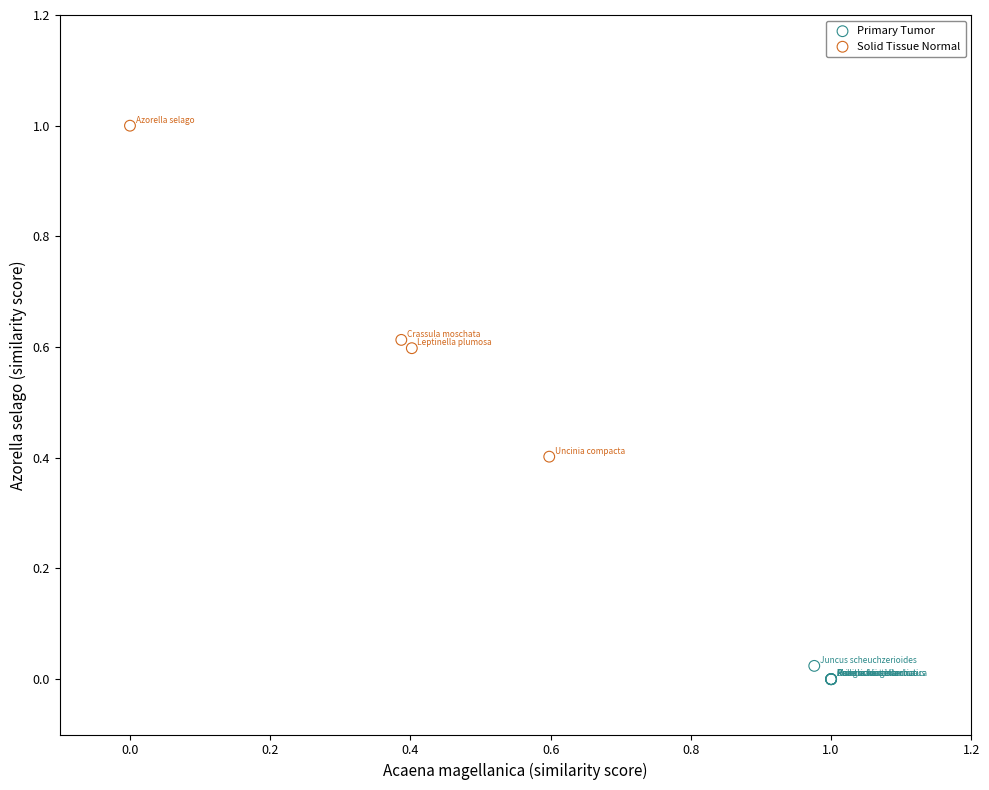

Which series has the largest Y range (max minus min)?

Solid Tissue Normal